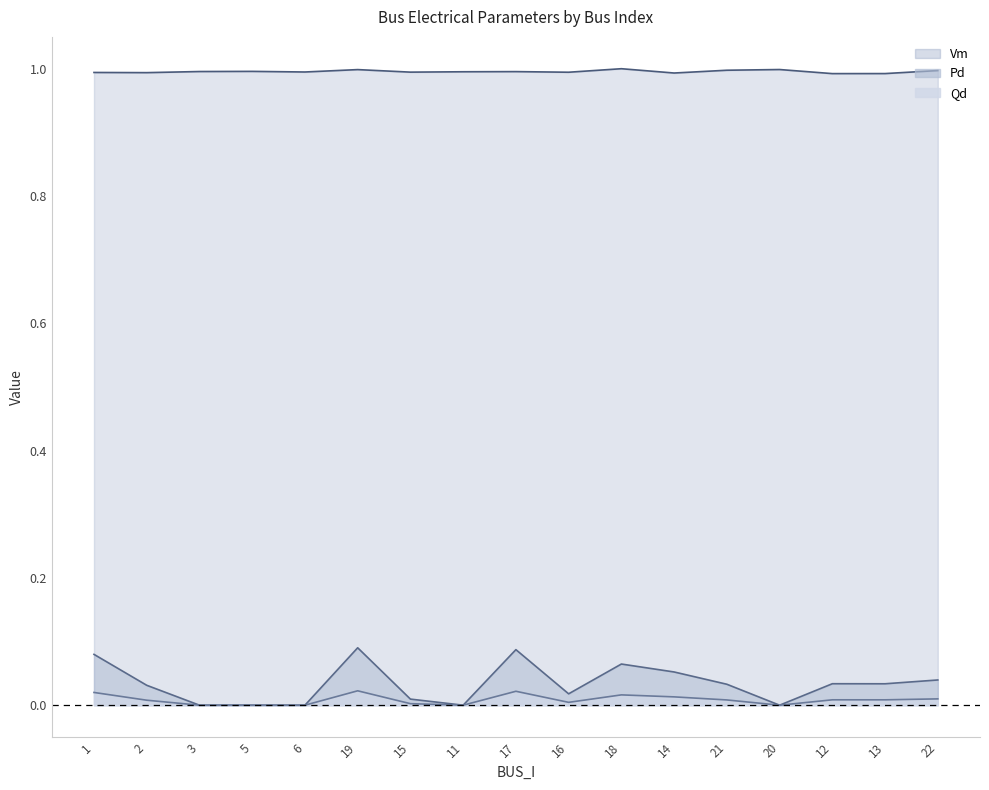

What are all the series names shown in the legend?

Vm, Pd, Qd